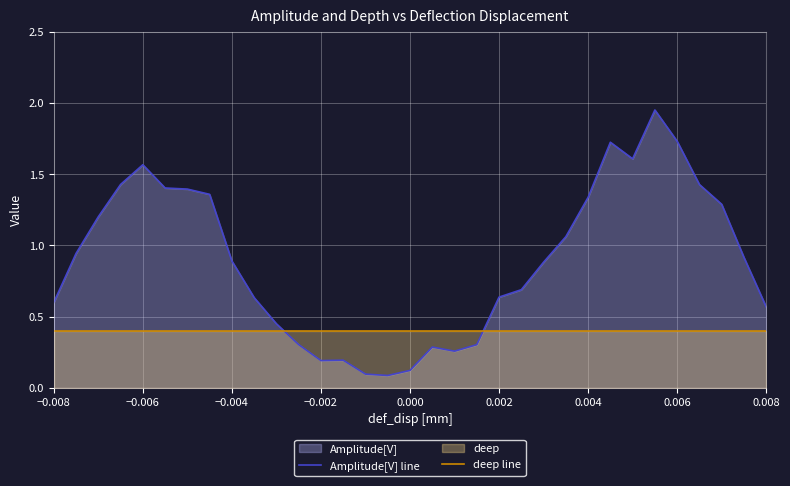

Which series has the largest total across all categories?

Amplitude[V] line